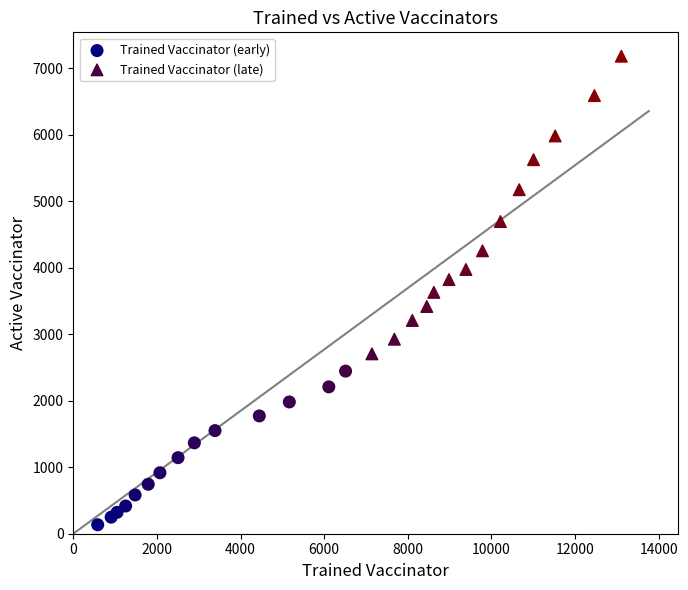

Which series reaches the minimum Y coordinate?

Trained Vaccinator (early)